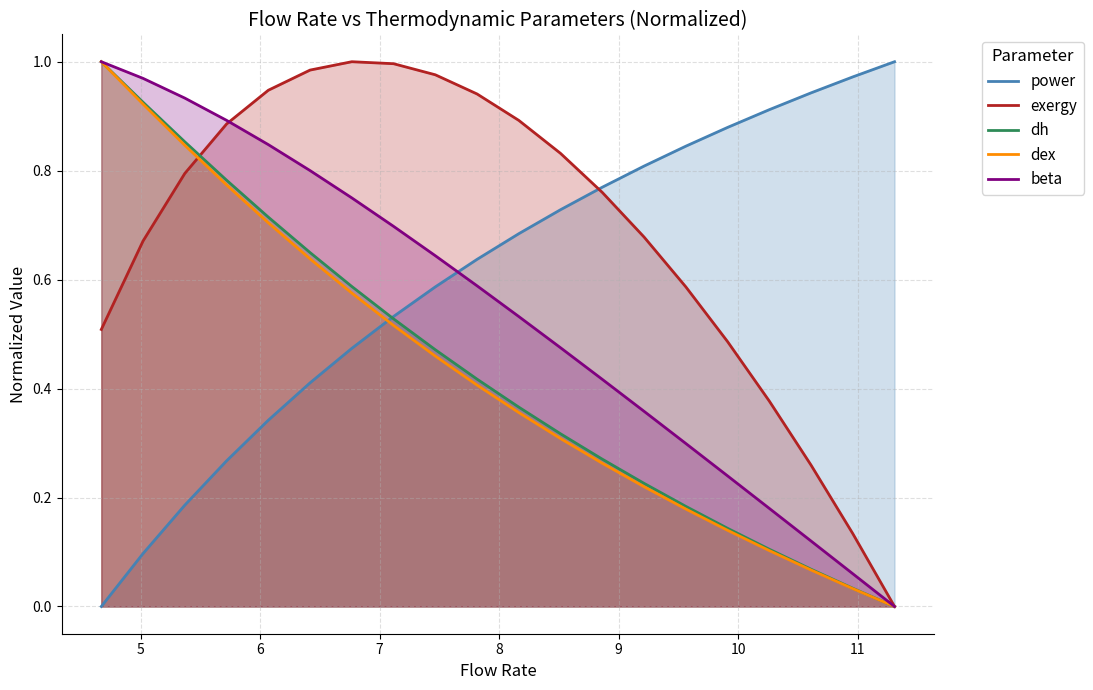

Reading left to right, extract all data points from this chart.

power: 0.0	0.1	0.2	0.3	0.3	0.4	0.5	0.5	0.6	0.6	0.7	0.7	0.8	0.8	0.8	0.9	0.9	0.9	1.0	1.0
exergy: 0.5	0.7	0.8	0.9	0.9	1.0	1.0	1.0	1.0	0.9	0.9	0.8	0.8	0.7	0.6	0.5	0.4	0.3	0.1	0.0
dh: 1.0	0.9	0.9	0.8	0.7	0.6	0.6	0.5	0.5	0.4	0.4	0.3	0.3	0.2	0.2	0.1	0.1	0.1	0.0	0.0
dex: 1.0	0.9	0.8	0.8	0.7	0.6	0.6	0.5	0.5	0.4	0.4	0.3	0.3	0.2	0.2	0.1	0.1	0.1	0.0	0.0
beta: 1.0	1.0	0.9	0.9	0.8	0.8	0.8	0.7	0.6	0.6	0.5	0.5	0.4	0.4	0.3	0.2	0.2	0.1	0.1	0.0